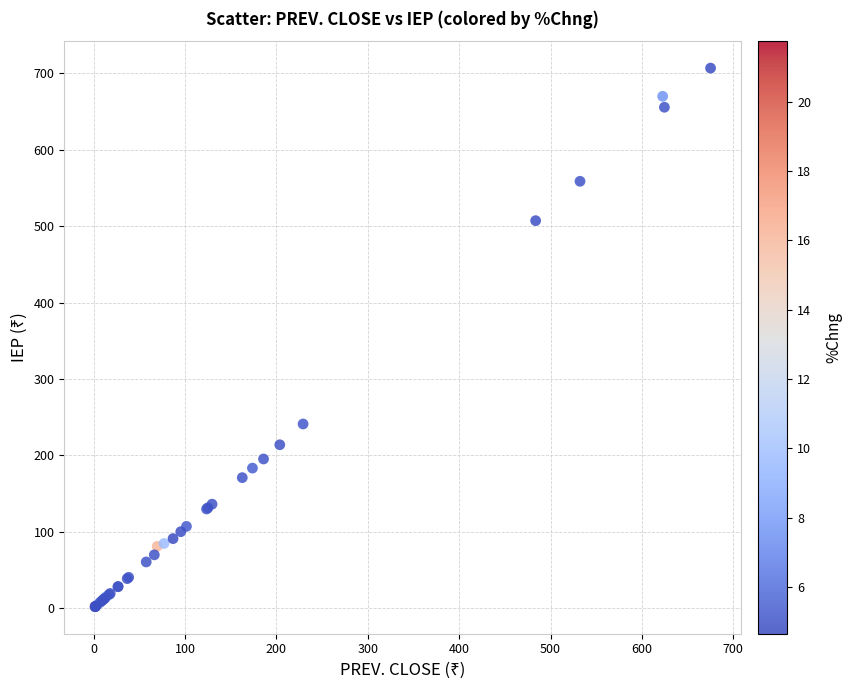

What Y value in the scatter plot is closest to 354?

241.0